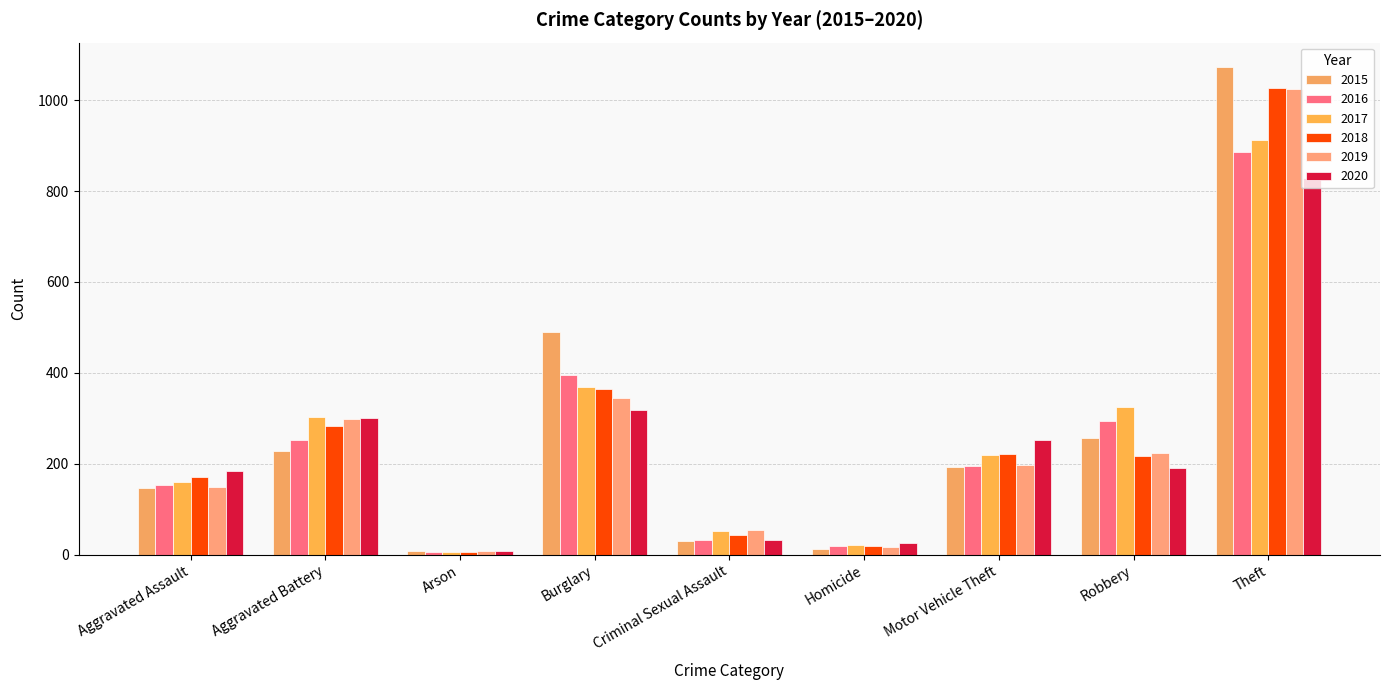

Reading left to right, transcribe all the data shown in this chart.

2015: Aggravated Assault=146	Aggravated Battery=228	Arson=8	Burglary=489	Criminal Sexual Assault=31	Homicide=13	Motor Vehicle Theft=193	Robbery=256	Theft=1073
2016: Aggravated Assault=153	Aggravated Battery=253	Arson=6	Burglary=395	Criminal Sexual Assault=32	Homicide=18	Motor Vehicle Theft=195	Robbery=294	Theft=885
2017: Aggravated Assault=159	Aggravated Battery=302	Arson=6	Burglary=368	Criminal Sexual Assault=51	Homicide=22	Motor Vehicle Theft=219	Robbery=325	Theft=912
2018: Aggravated Assault=171	Aggravated Battery=283	Arson=5	Burglary=364	Criminal Sexual Assault=44	Homicide=18	Motor Vehicle Theft=221	Robbery=217	Theft=1027
2019: Aggravated Assault=148	Aggravated Battery=299	Arson=7	Burglary=345	Criminal Sexual Assault=54	Homicide=17	Motor Vehicle Theft=198	Robbery=223	Theft=1024
2020: Aggravated Assault=185	Aggravated Battery=301	Arson=9	Burglary=319	Criminal Sexual Assault=32	Homicide=25	Motor Vehicle Theft=252	Robbery=190	Theft=829